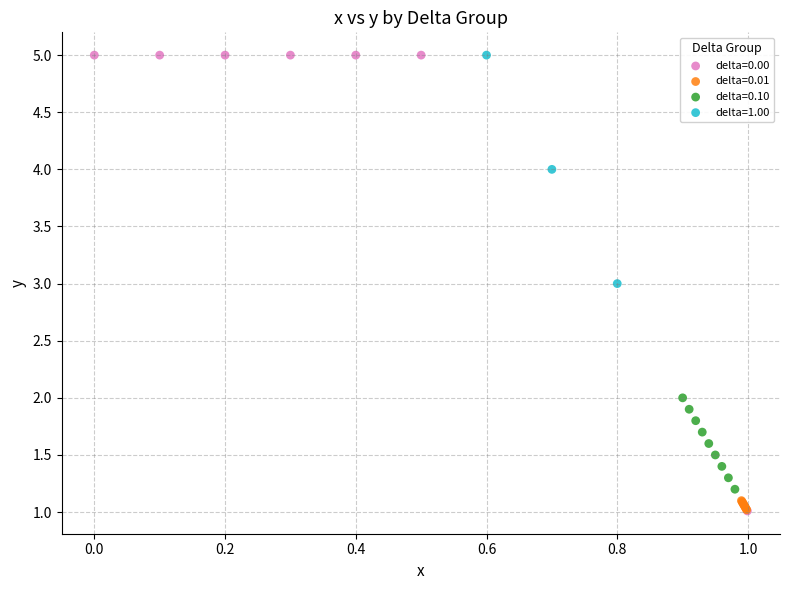

Which series has the widest spread of Y values?

delta=0.00